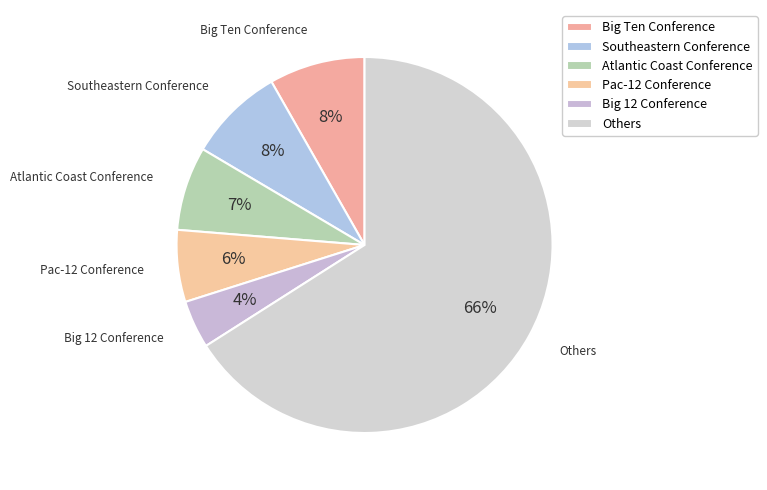

The Big 12 Conference slice represents 4% of the pie. True or false?

True